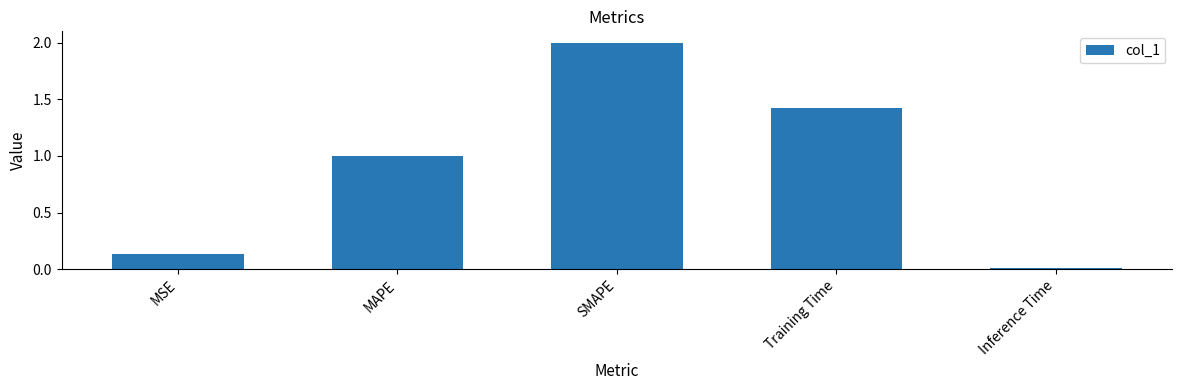

Is it true that the value at MAPE is 1.0?

True